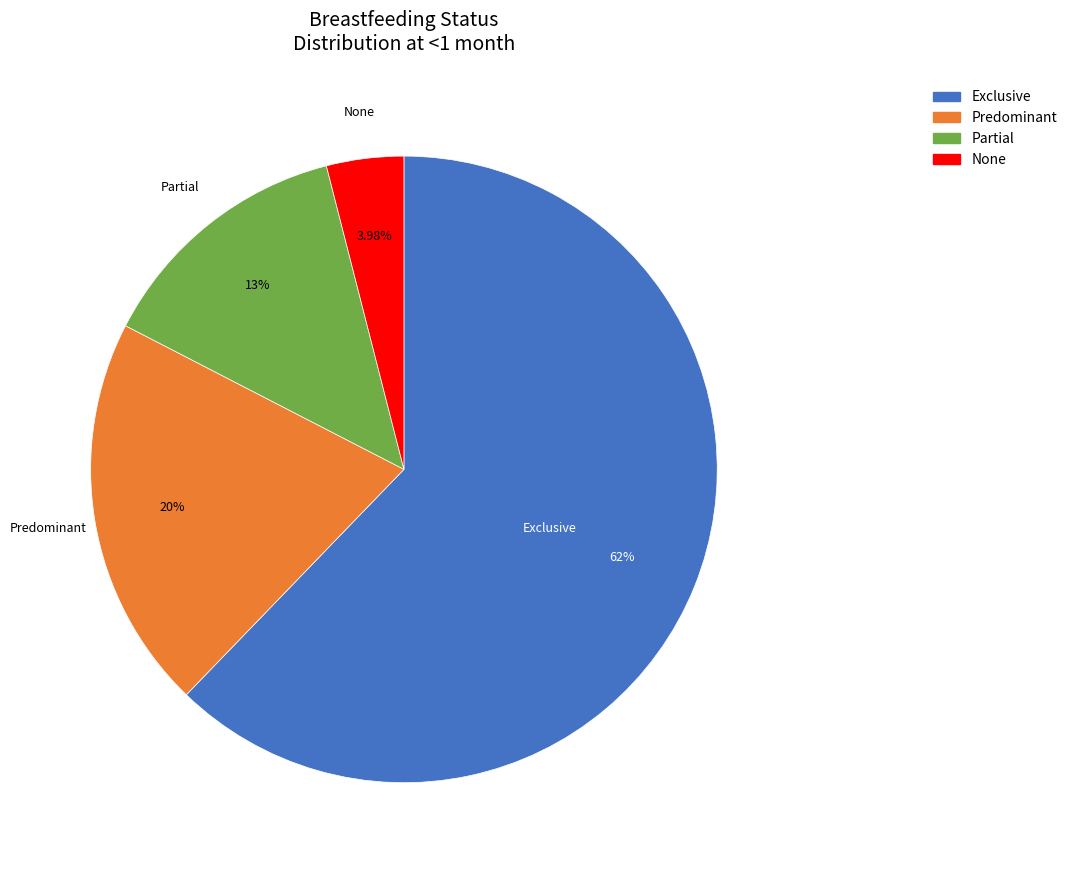

Do Partial and Exclusive together represent more than half of the pie?

Yes